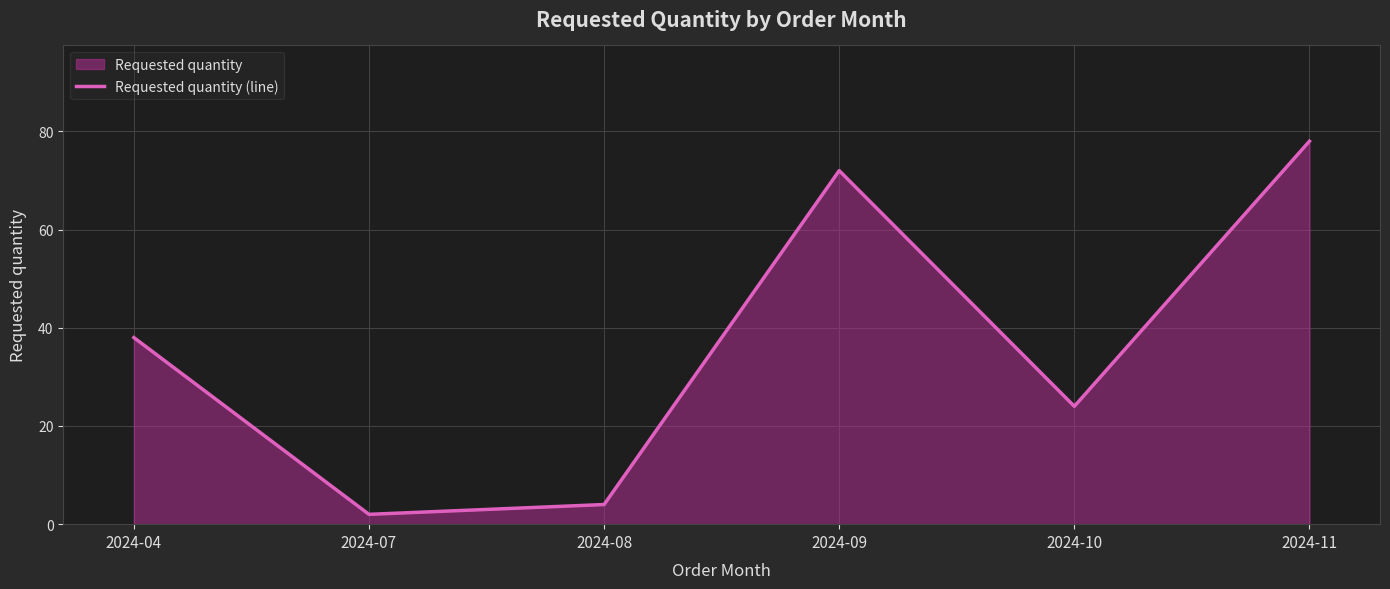

Is it true that the value at 2024-10 is 24?

True